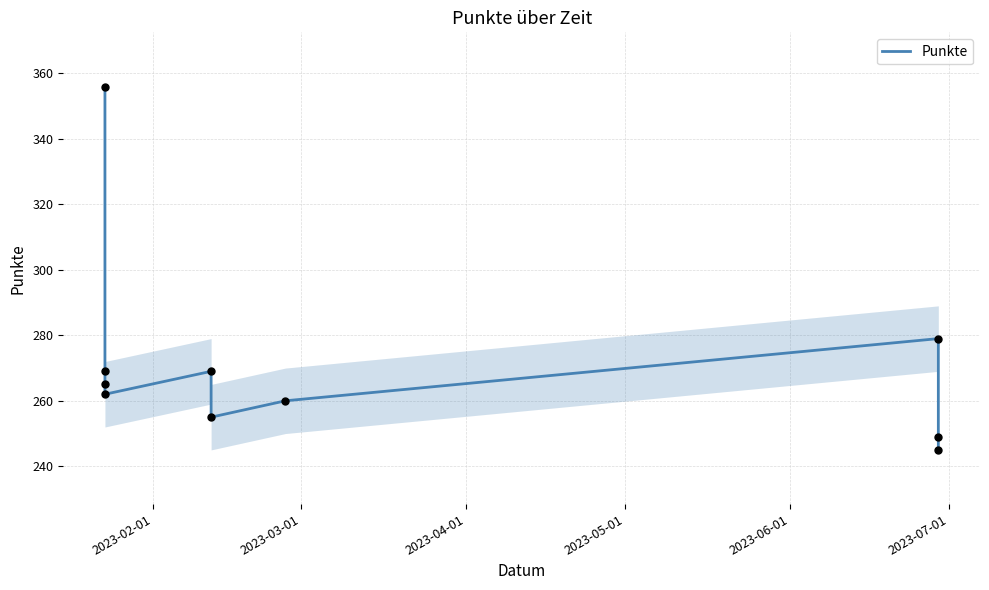

Does the chart have visible grid lines?

Yes